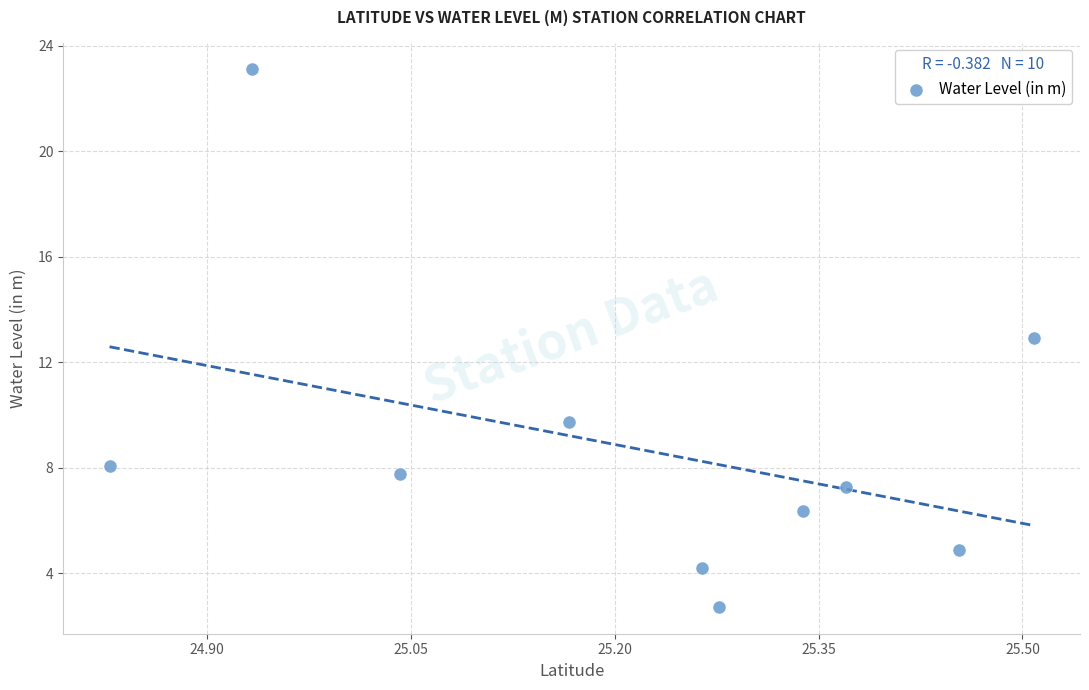

What Y value in the scatter plot is closest to 12?

12.9